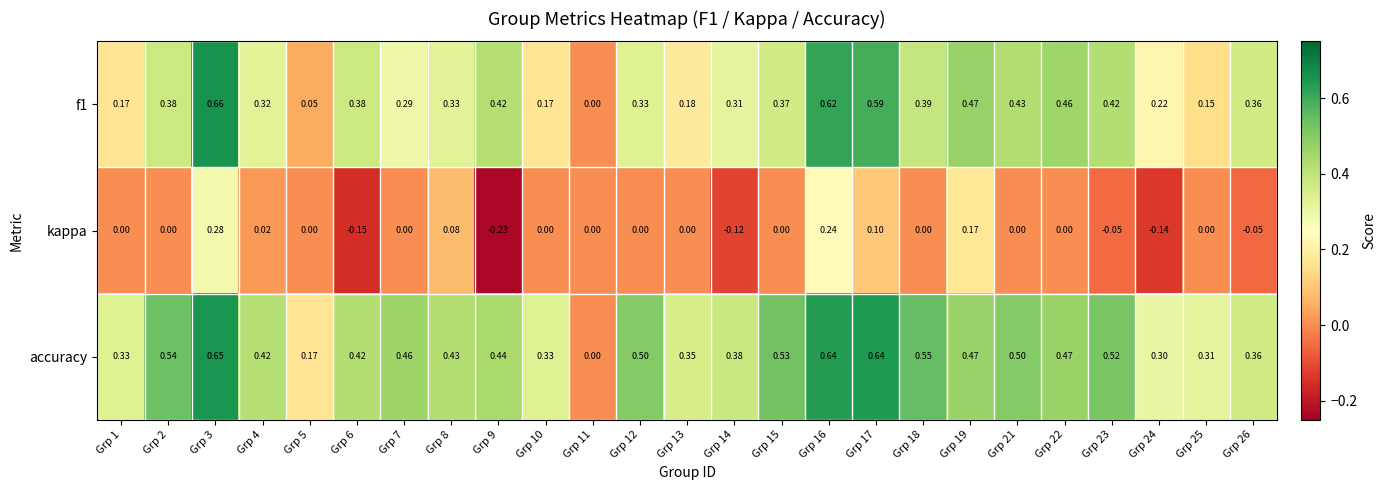

Which series has the largest total across all categories?

accuracy